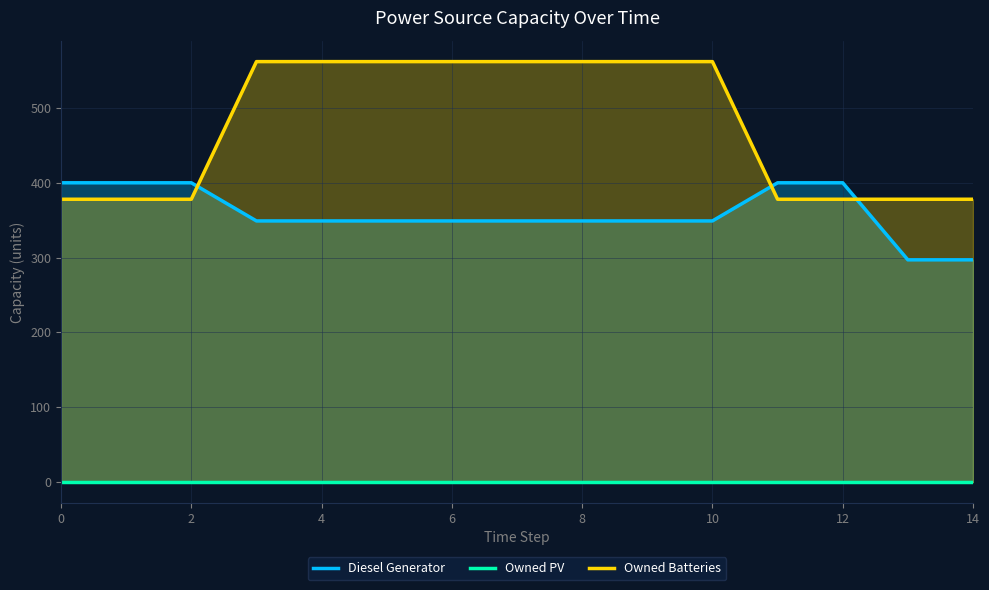

What is the difference between the Owned Batteries values at 12 and 9?

184